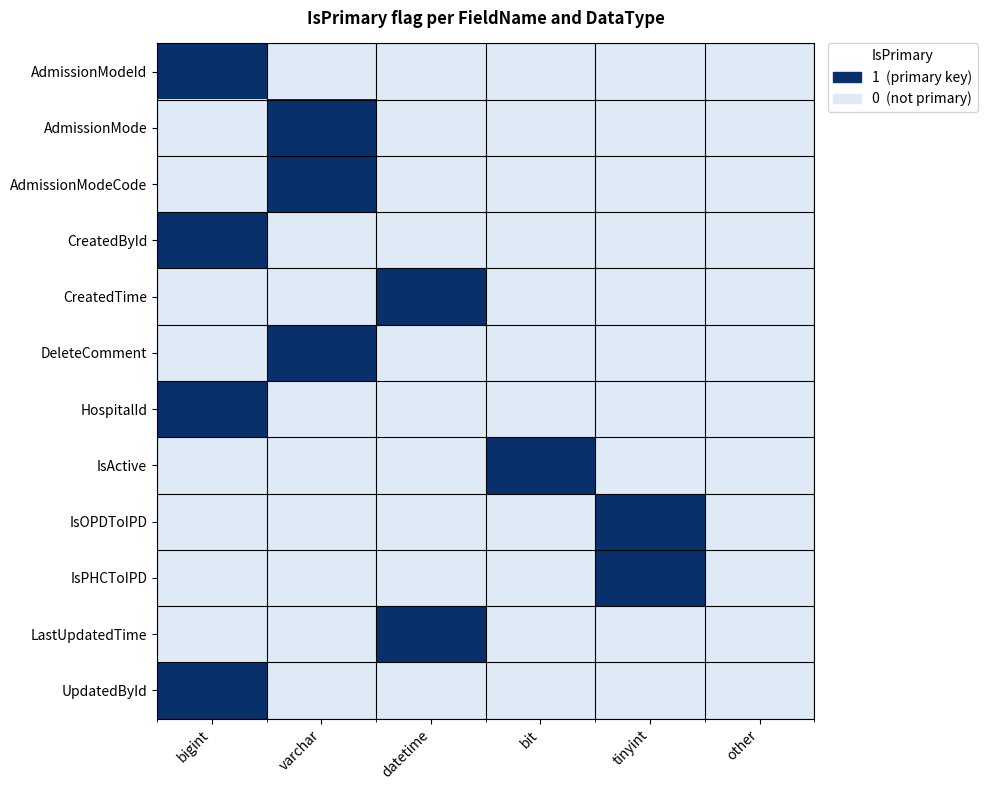

Reading left to right, what are all the values shown in this chart?

AdmissionModeId: bigint=1	varchar=0	datetime=0	bit=0	tinyint=0	other=0
AdmissionMode: bigint=0	varchar=1	datetime=0	bit=0	tinyint=0	other=0
AdmissionModeCode: bigint=0	varchar=1	datetime=0	bit=0	tinyint=0	other=0
CreatedById: bigint=1	varchar=0	datetime=0	bit=0	tinyint=0	other=0
CreatedTime: bigint=0	varchar=0	datetime=1	bit=0	tinyint=0	other=0
DeleteComment: bigint=0	varchar=1	datetime=0	bit=0	tinyint=0	other=0
HospitalId: bigint=1	varchar=0	datetime=0	bit=0	tinyint=0	other=0
IsActive: bigint=0	varchar=0	datetime=0	bit=1	tinyint=0	other=0
IsOPDToIPD: bigint=0	varchar=0	datetime=0	bit=0	tinyint=1	other=0
IsPHCToIPD: bigint=0	varchar=0	datetime=0	bit=0	tinyint=1	other=0
LastUpdatedTime: bigint=0	varchar=0	datetime=1	bit=0	tinyint=0	other=0
UpdatedById: bigint=1	varchar=0	datetime=0	bit=0	tinyint=0	other=0